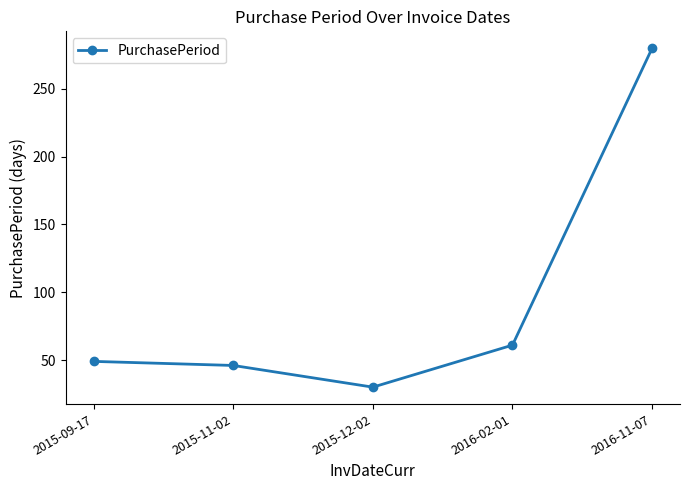

Reading left to right, what are all the values shown in this chart?

49	46	30	61	280